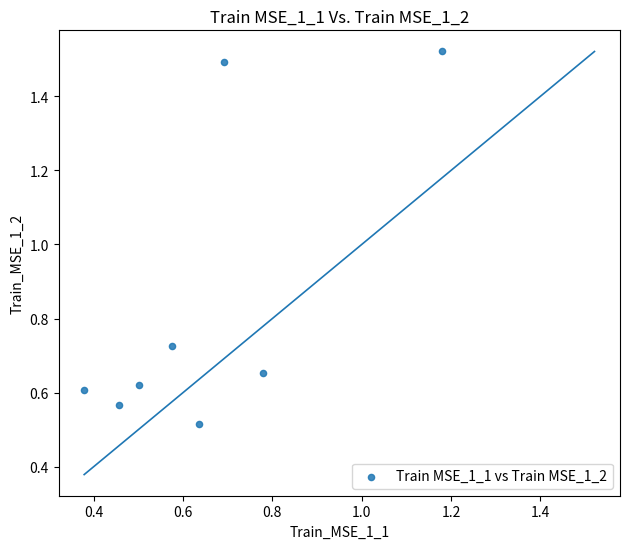

What is the range of X values (max minus min)?

0.8